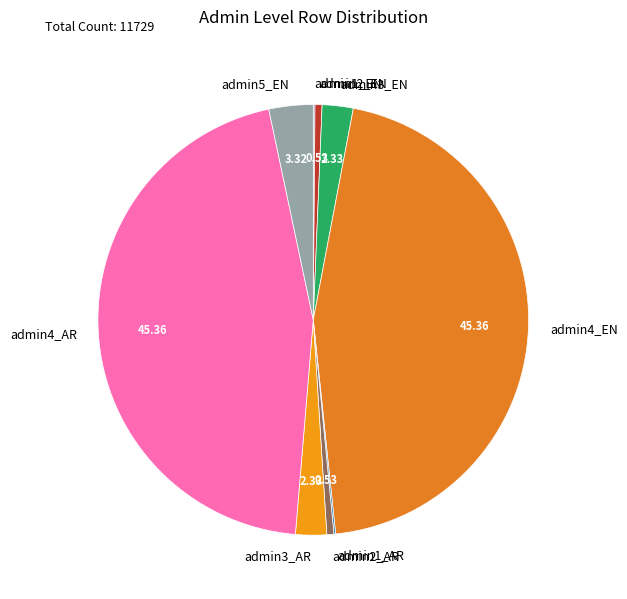

Between admin4_EN and admin2_EN, which is larger?

admin4_EN